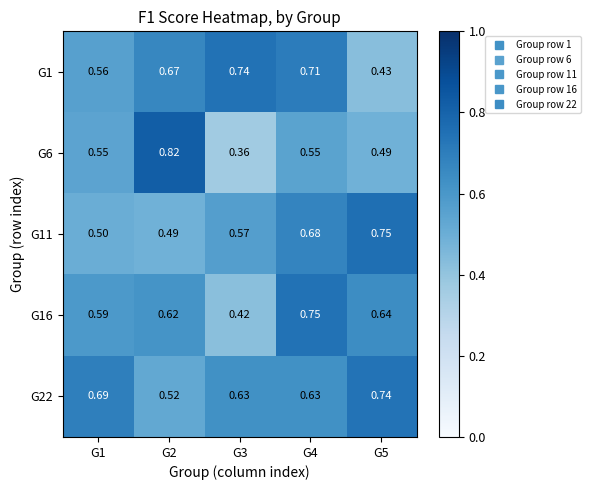

List the series in order of their peak value, lowest first.

G22, G1, G16, G11, G6